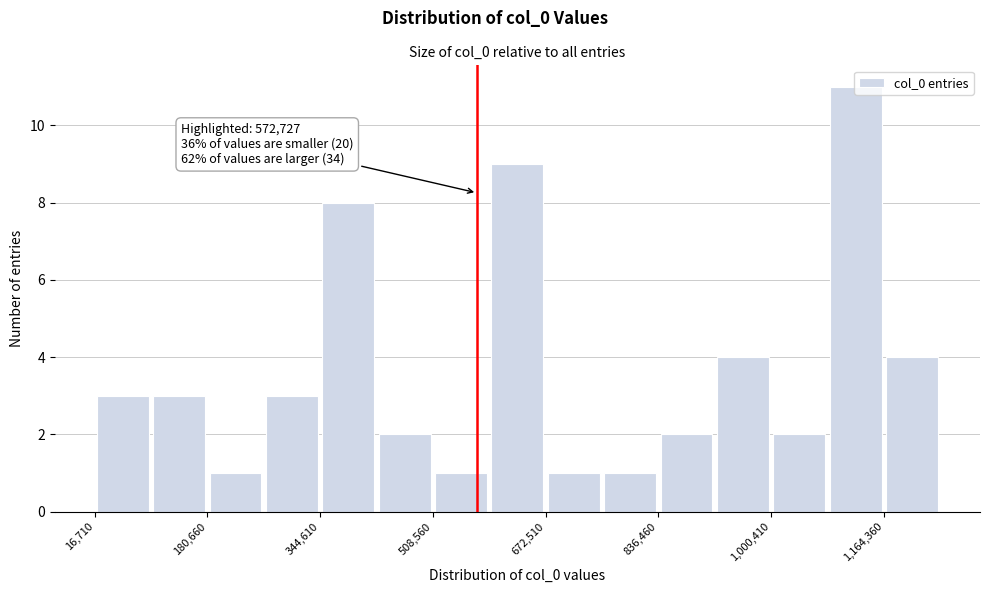

Over which range of the x-axis is the bar tallest?

1080000 to 1160000